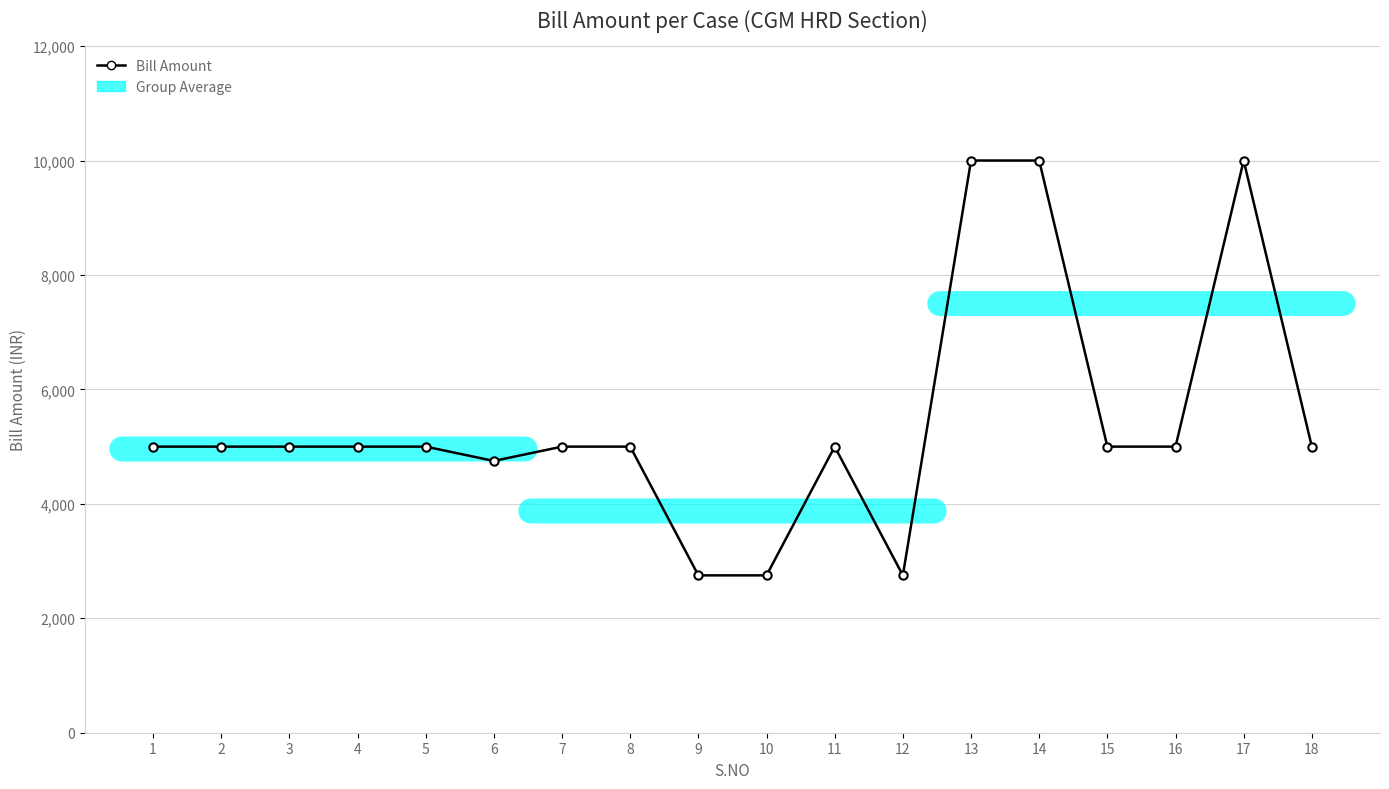

Does the chart display data point markers on the line(s)?

Yes